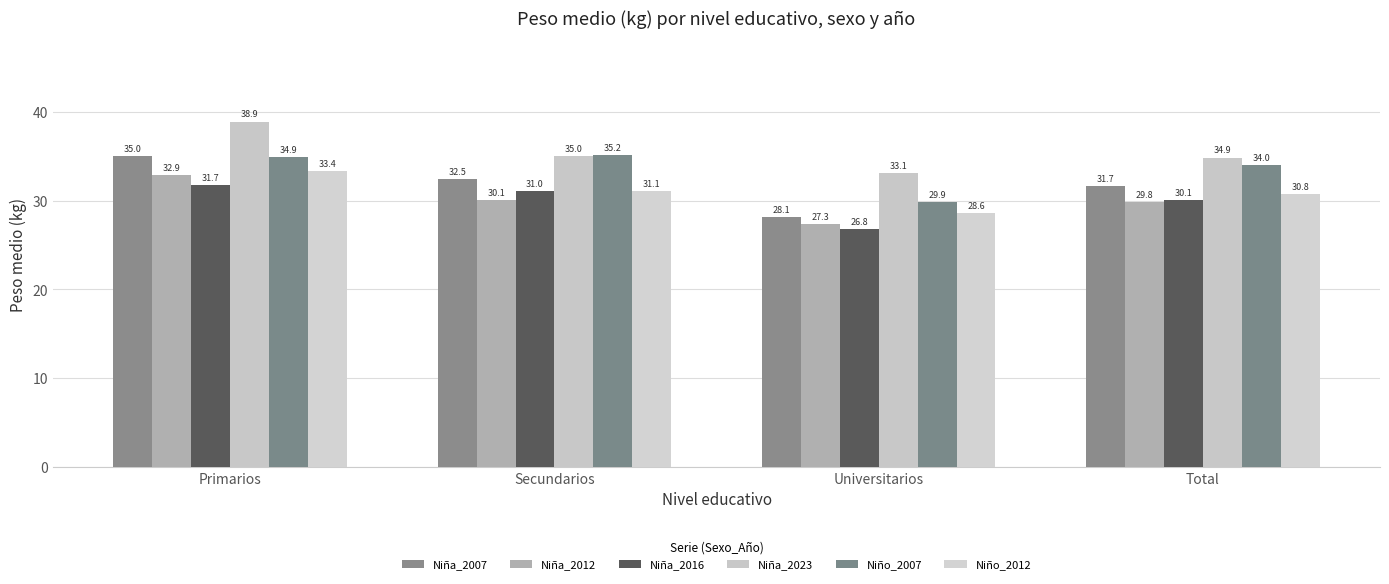

Are the bars grouped side by side (vs. stacked)?

Yes